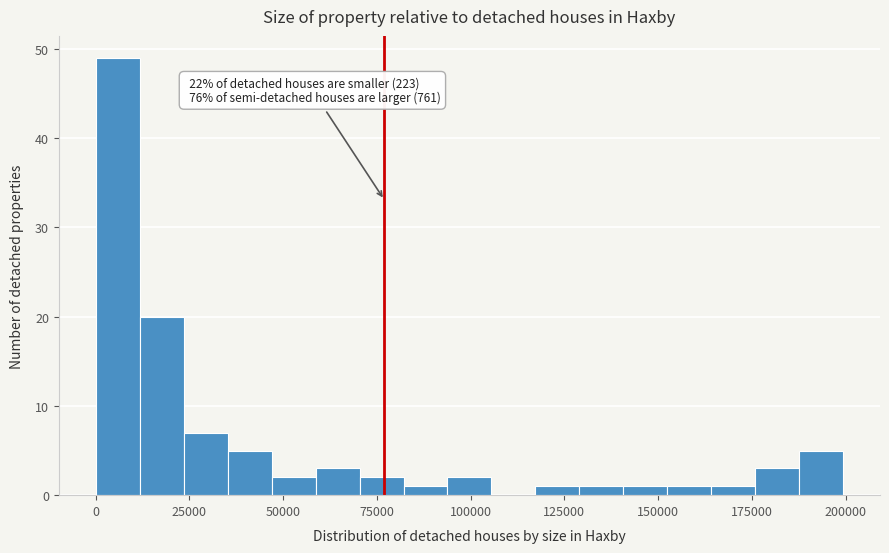

Read against the x-axis, roughly where is the centre of the tallest bar?

5000